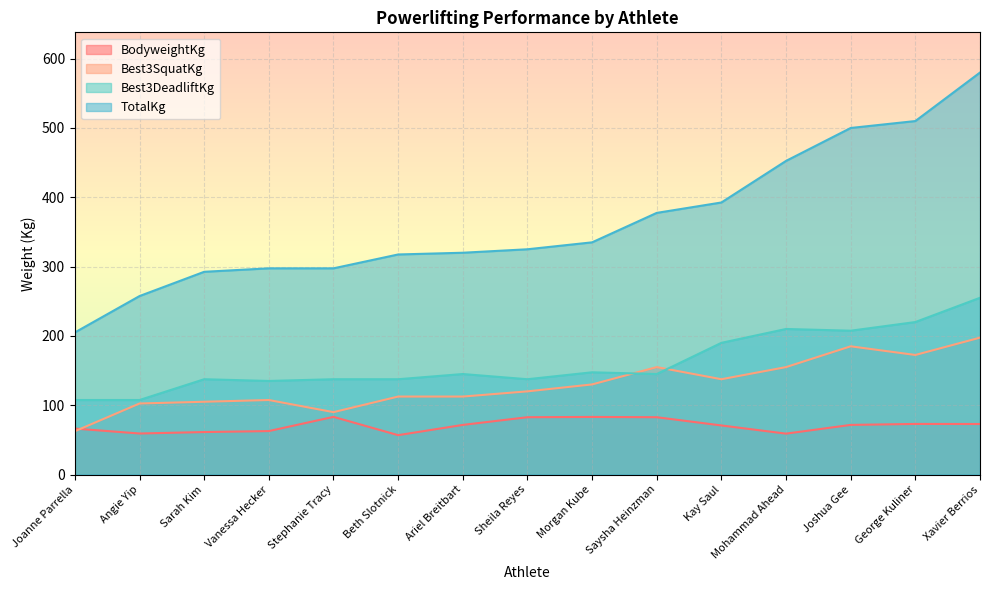

List the series in order of their peak value, lowest first.

BodyweightKg, Best3SquatKg, Best3DeadliftKg, TotalKg